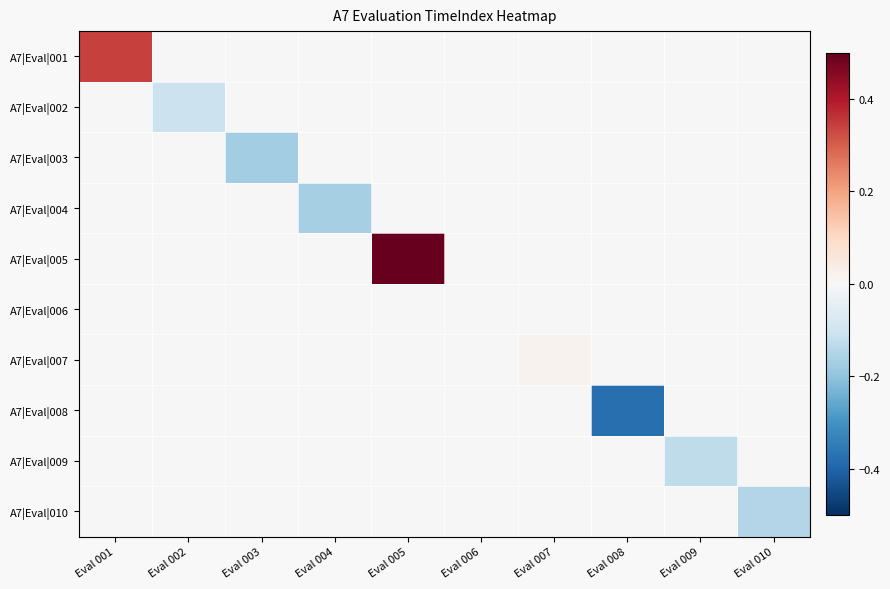

List the series in order of their peak value, lowest first.

A7|Eval|002, A7|Eval|003, A7|Eval|004, A7|Eval|008, A7|Eval|009, A7|Eval|010, A7|Eval|006, A7|Eval|007, A7|Eval|001, A7|Eval|005